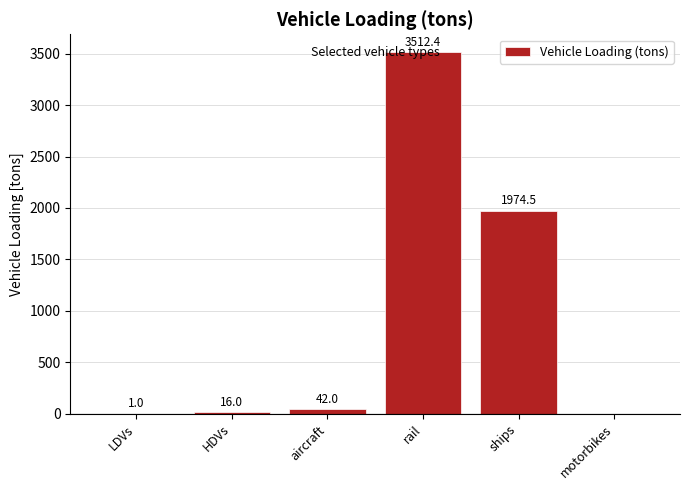

Reading left to right, extract all data points from this chart.

LDVs=1.0	HDVs=16.0	aircraft=42.0	rail=3512.4	ships=1974.5	motorbikes=0.0